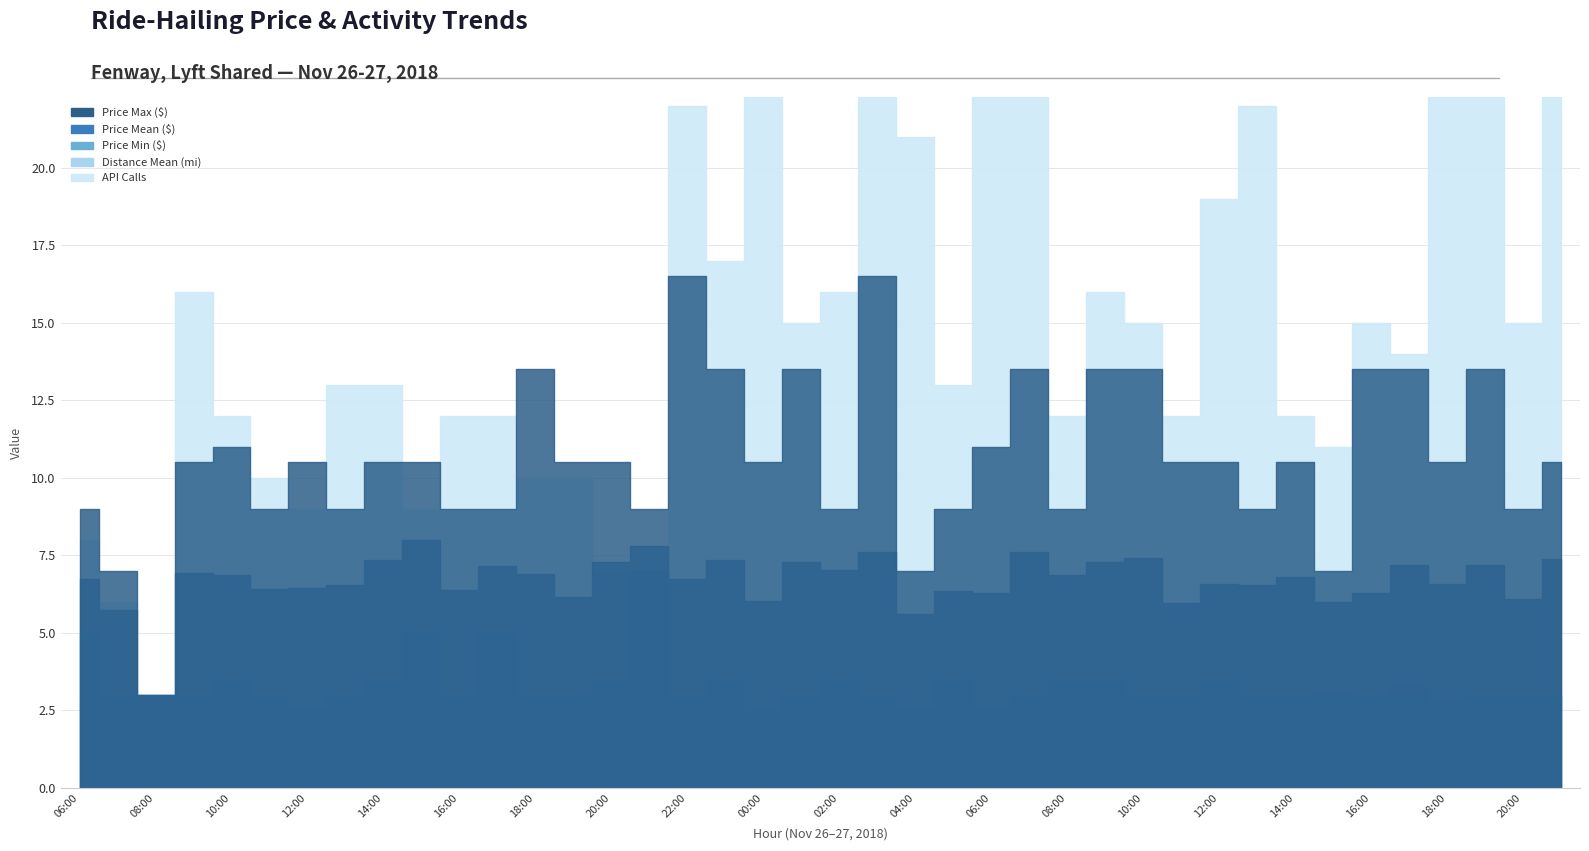

Which series has the largest total across all categories?

api_calls